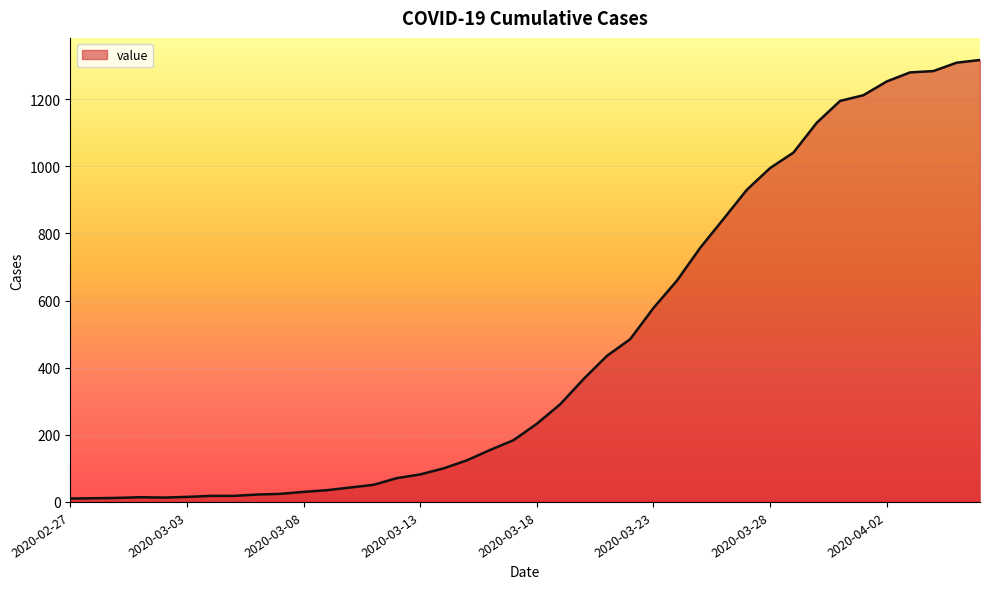

What is the difference between the maximum and minimum values?

1307